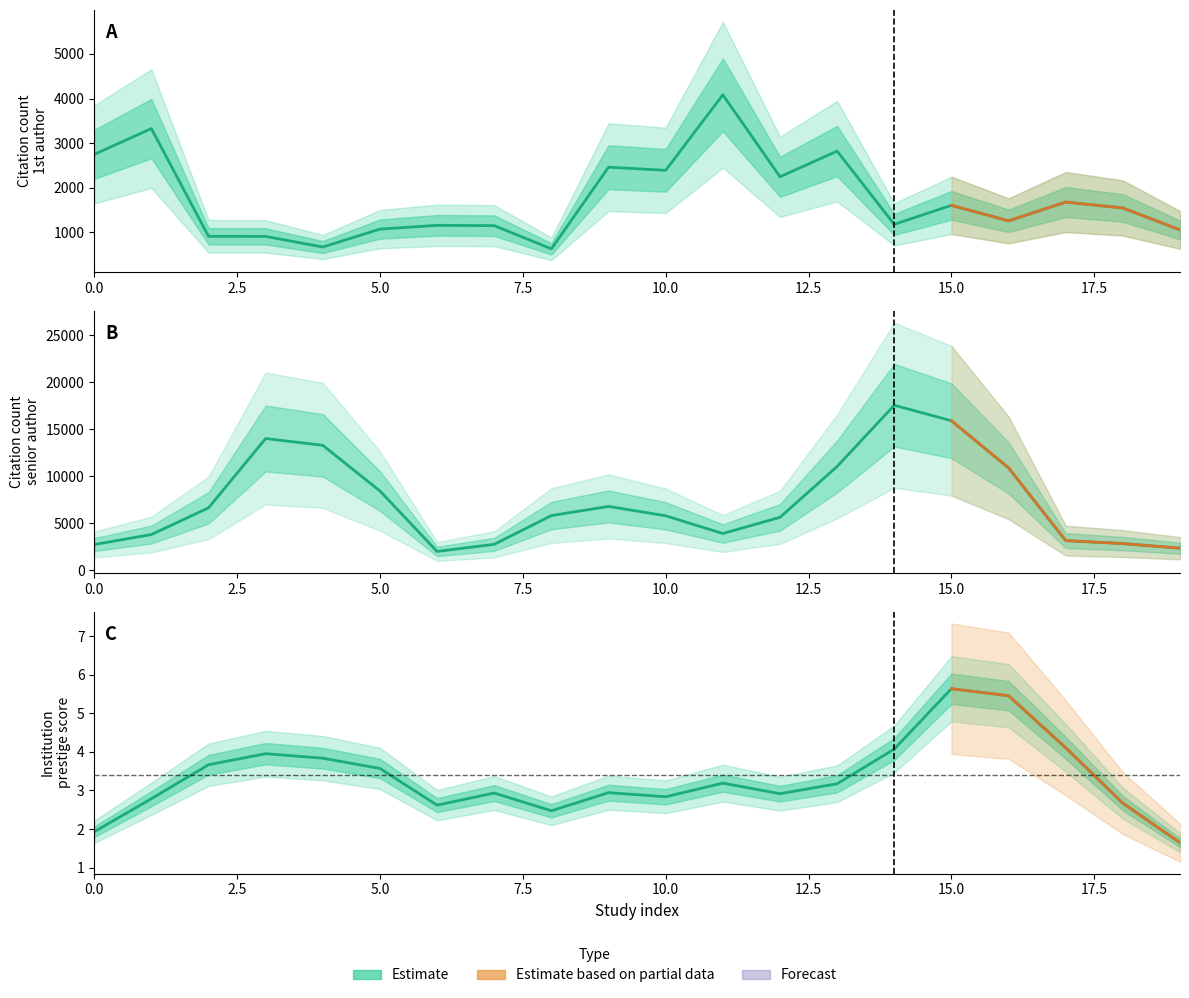

How many values in the Citation.count.senior.author.O series are below 5828?

10